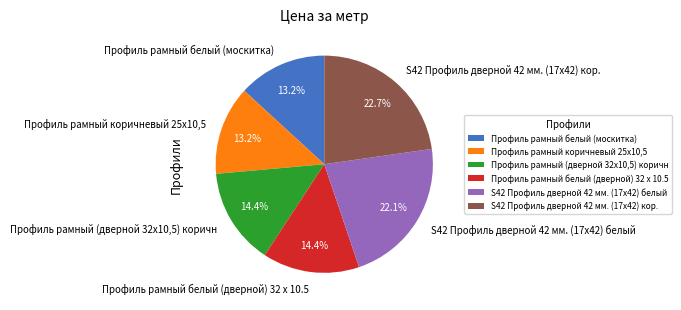

What portion of the pie excludes Профиль рамный белый (дверной) 32 x 10.5?

85.6%